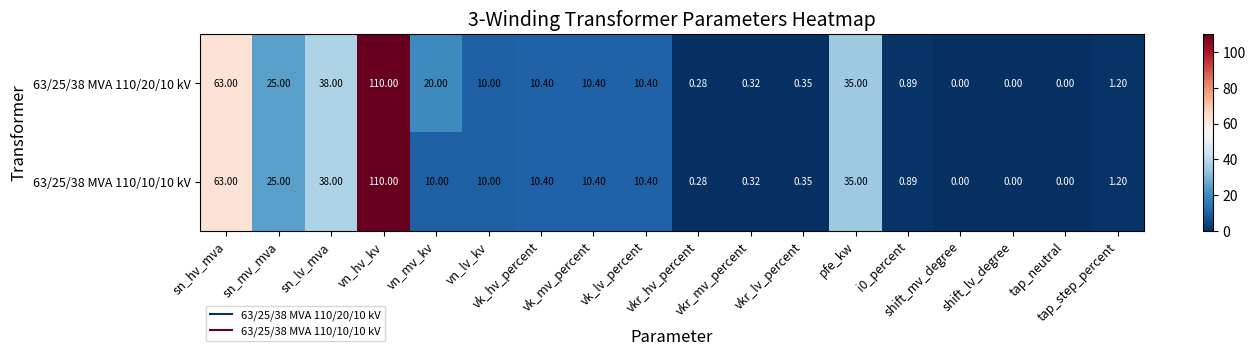

Count the number of categories in the chart.

18